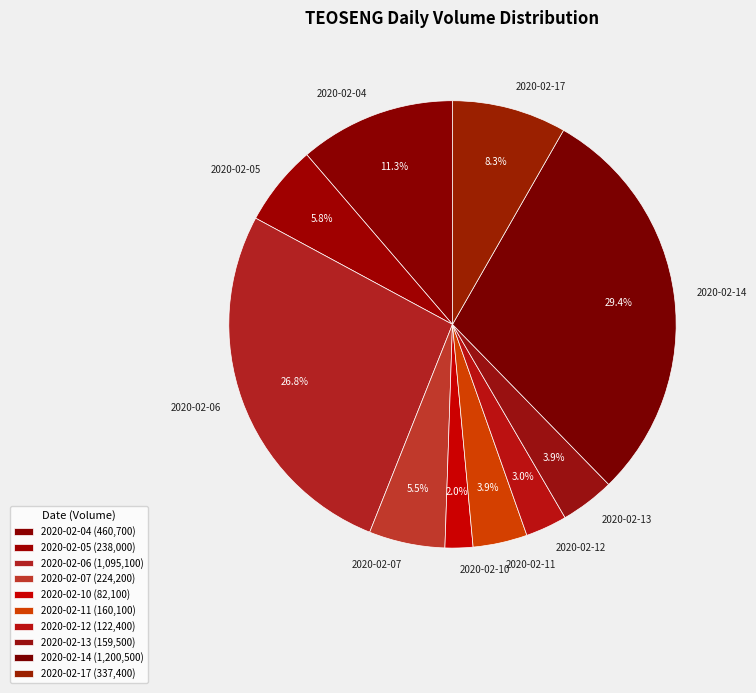

How many segments does this pie chart have?

10